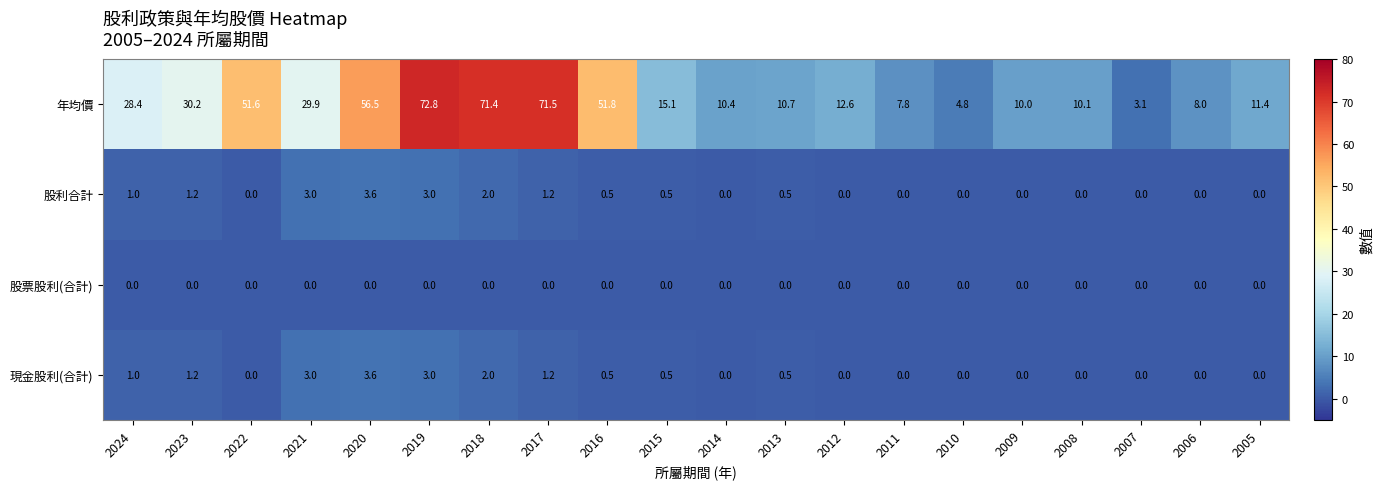

Read the 現金股利(合計) value at 2019.

3.0